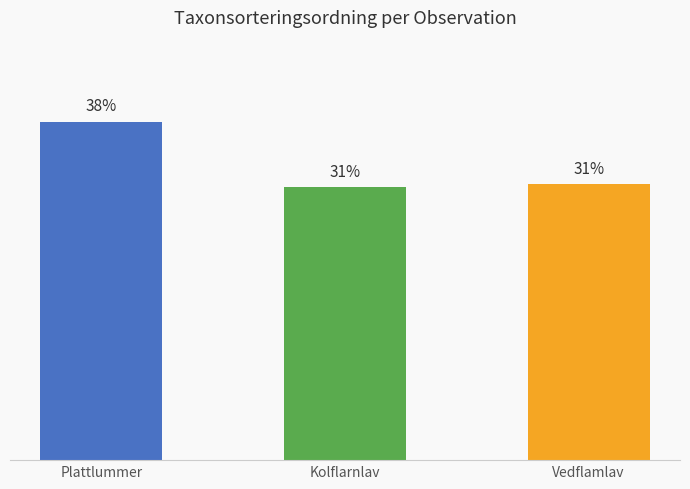

Between Plattlummer and Vedflamlav, which is larger?

Plattlummer